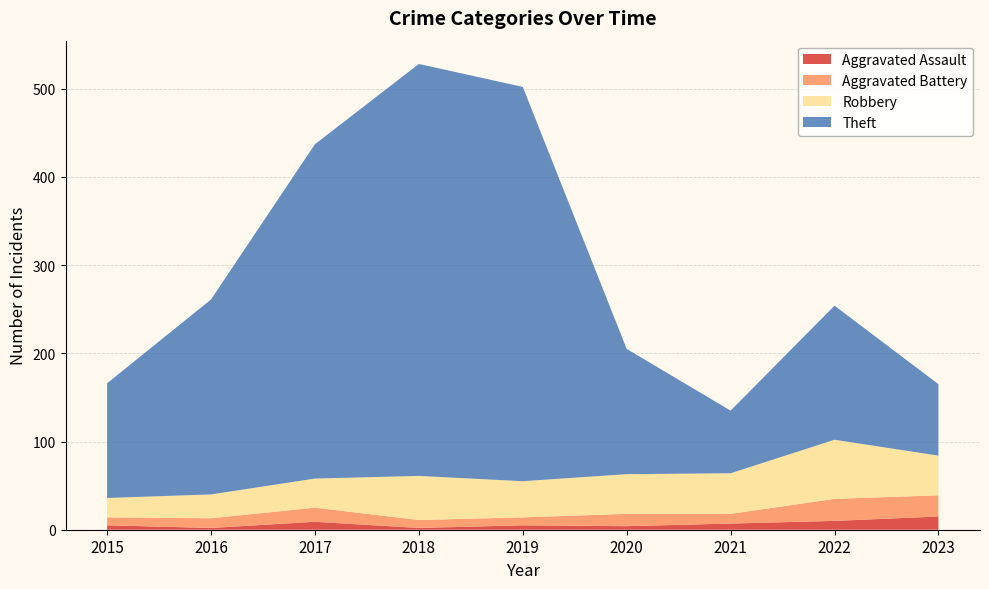

Reading left to right, transcribe all the data shown in this chart.

Aggravated Assault: 2015=5	2016=2	2017=9	2018=2	2019=5	2020=4	2021=7	2022=10	2023=15
Aggravated Battery: 2015=9	2016=11	2017=16	2018=9	2019=9	2020=14	2021=11	2022=25	2023=24
Robbery: 2015=22	2016=27	2017=33	2018=50	2019=41	2020=45	2021=46	2022=67	2023=45
Theft: 2015=130	2016=221	2017=379	2018=467	2019=447	2020=142	2021=71	2022=152	2023=81